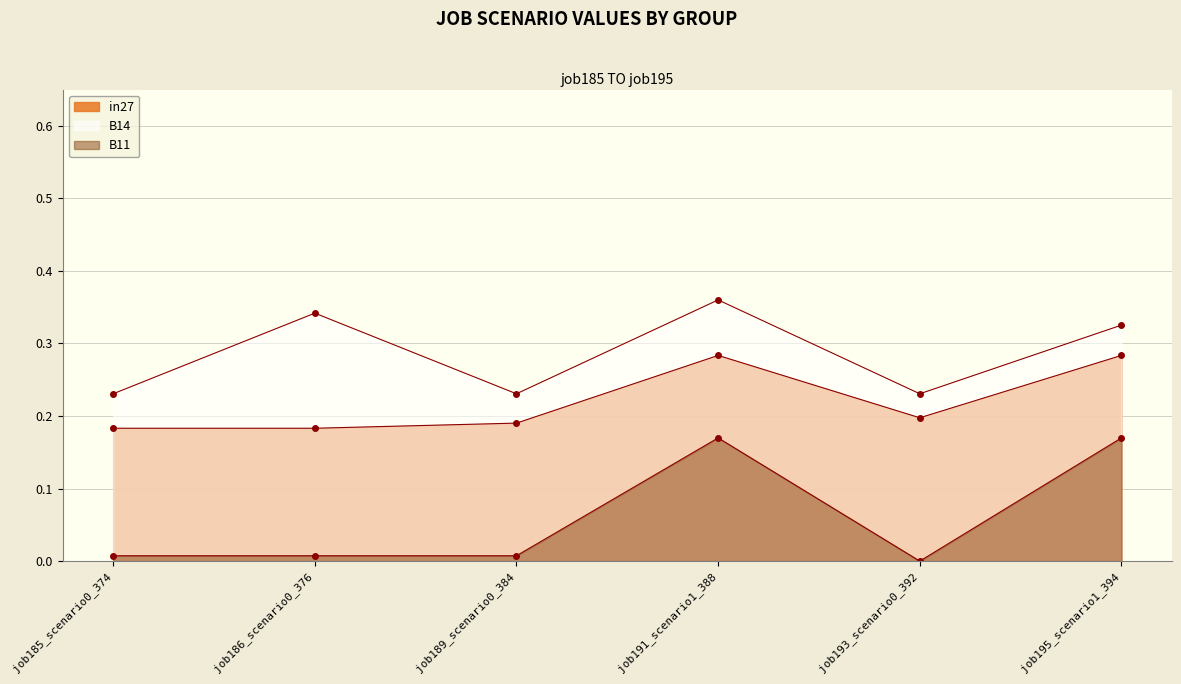

True or false: B11 has a value of 0.1 at job195_scenario1_394.

False